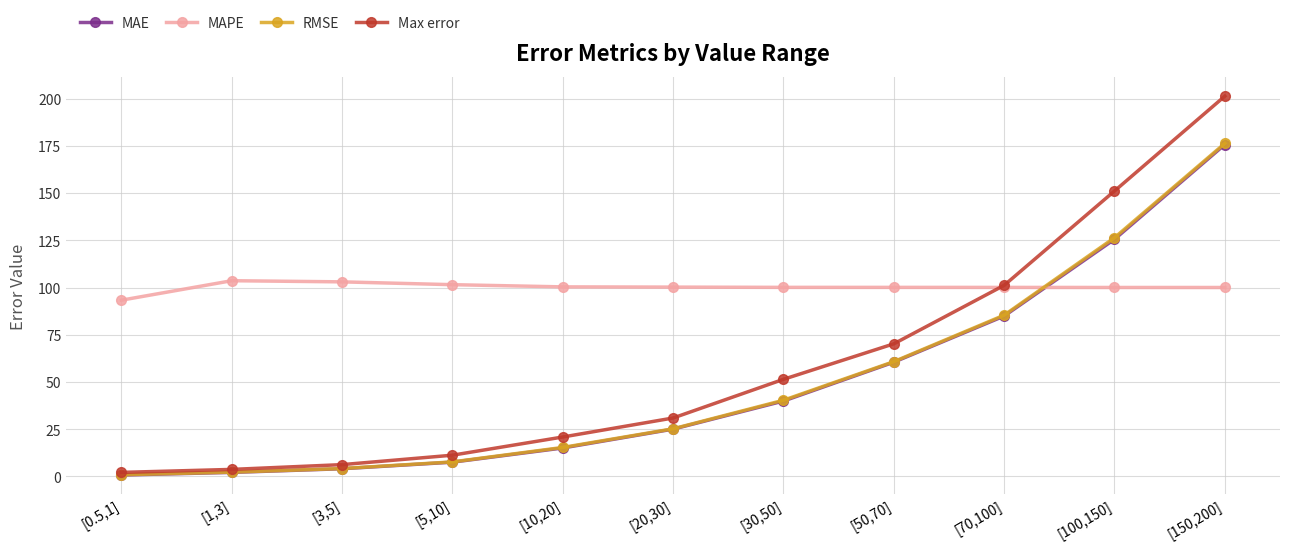

Does the chart display data point markers on the line(s)?

Yes